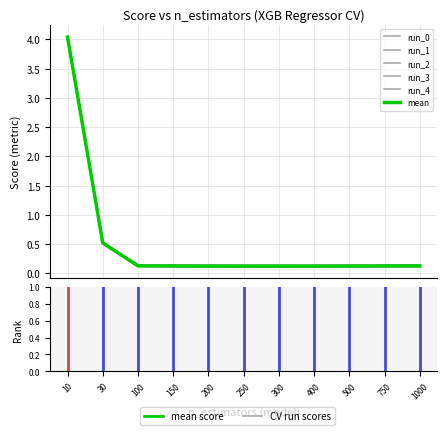

How many lines are shown in the chart?

6